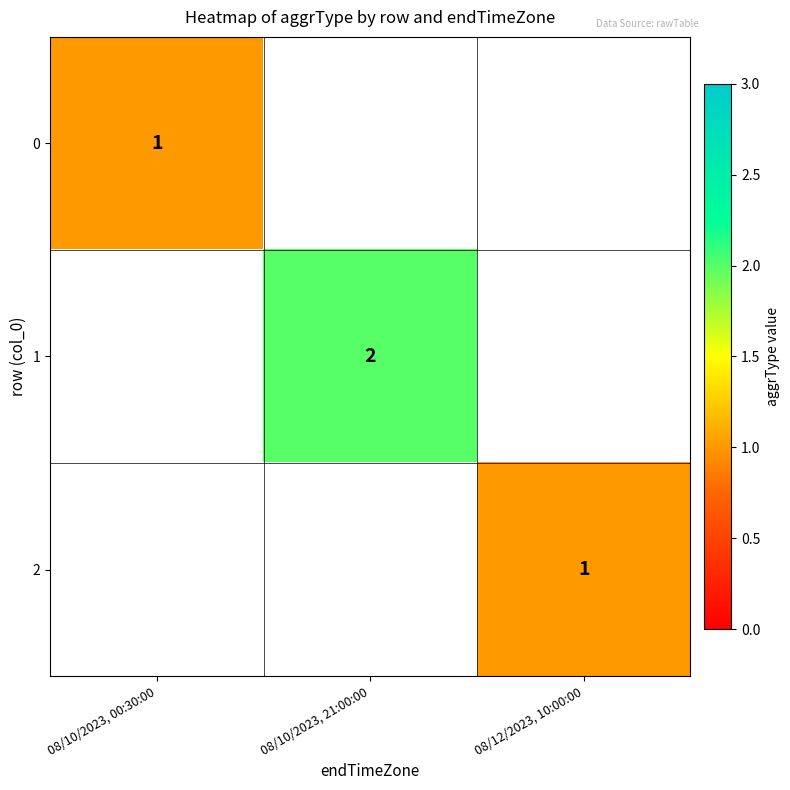

How many data points does each series have?

3